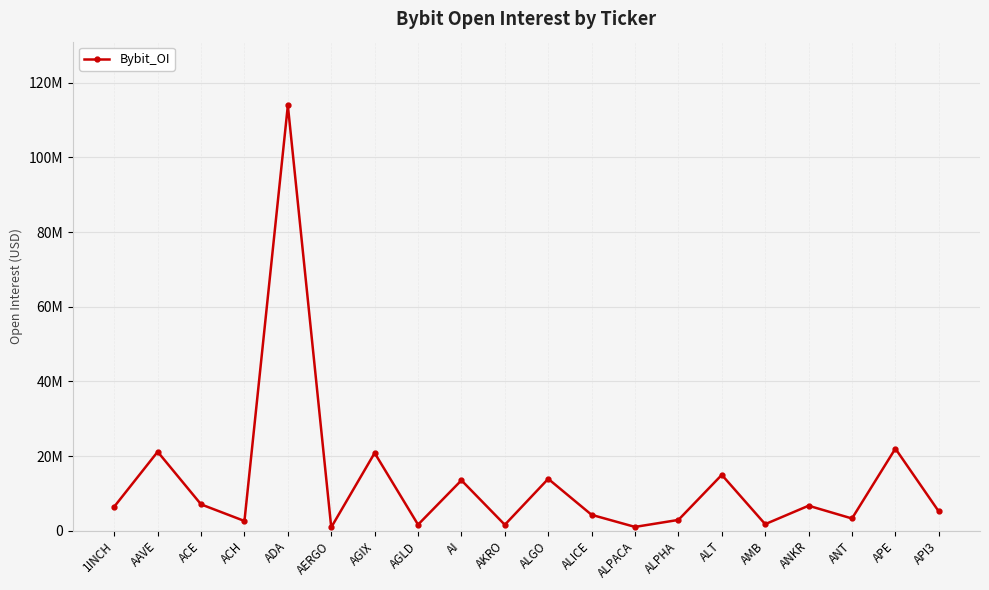

Approximately how many times larger is the value at AMB compared to AGLD?

1.1